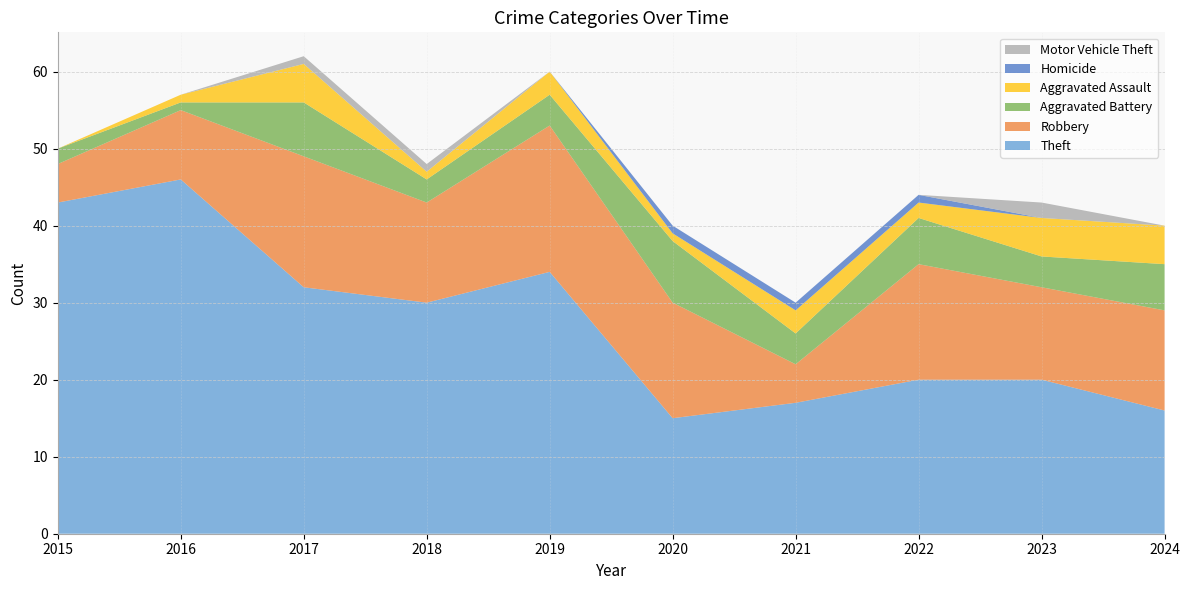

Reading left to right, extract all data points from this chart.

Theft: 2015=43	2016=46	2017=32	2018=30	2019=34	2020=15	2021=17	2022=20	2023=20	2024=16
Robbery: 2015=5	2016=9	2017=17	2018=13	2019=19	2020=15	2021=5	2022=15	2023=12	2024=13
Aggravated Battery: 2015=2	2016=1	2017=7	2018=3	2019=4	2020=8	2021=4	2022=6	2023=4	2024=6
Aggravated Assault: 2015=0	2016=1	2017=5	2018=1	2019=3	2020=1	2021=3	2022=2	2023=5	2024=5
Homicide: 2015=0	2016=0	2017=0	2018=0	2019=0	2020=1	2021=1	2022=1	2023=0	2024=0
Motor Vehicle Theft: 2015=0	2016=0	2017=1	2018=1	2019=0	2020=0	2021=0	2022=0	2023=2	2024=0